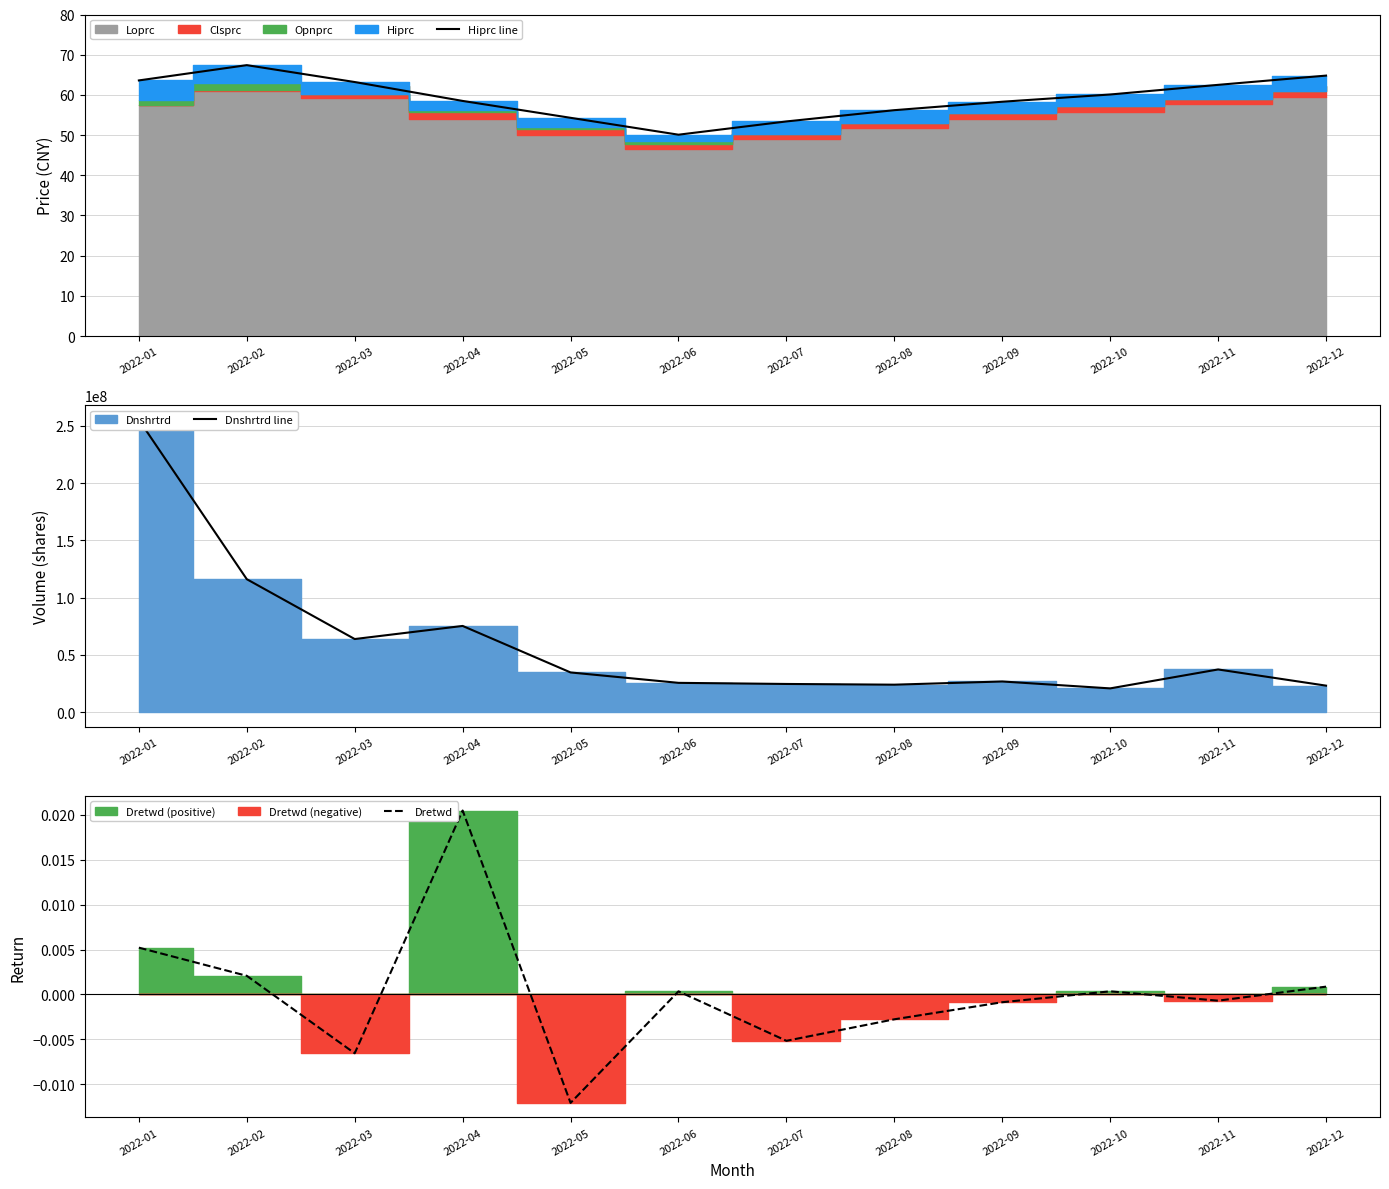

Does the chart have visible grid lines?

Yes